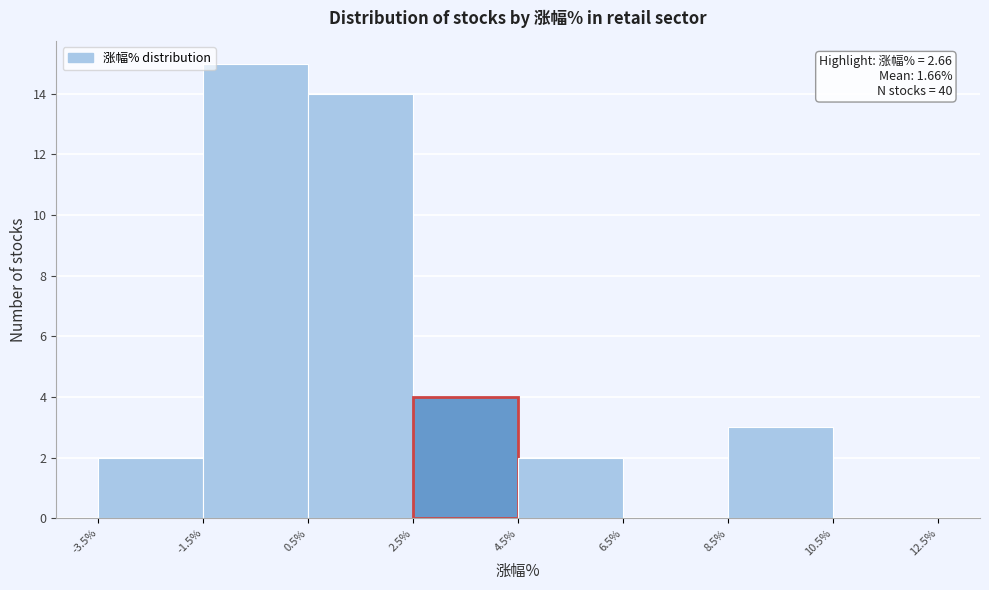

Over which range of the x-axis is the bar tallest?

-1.5% to 0.5%